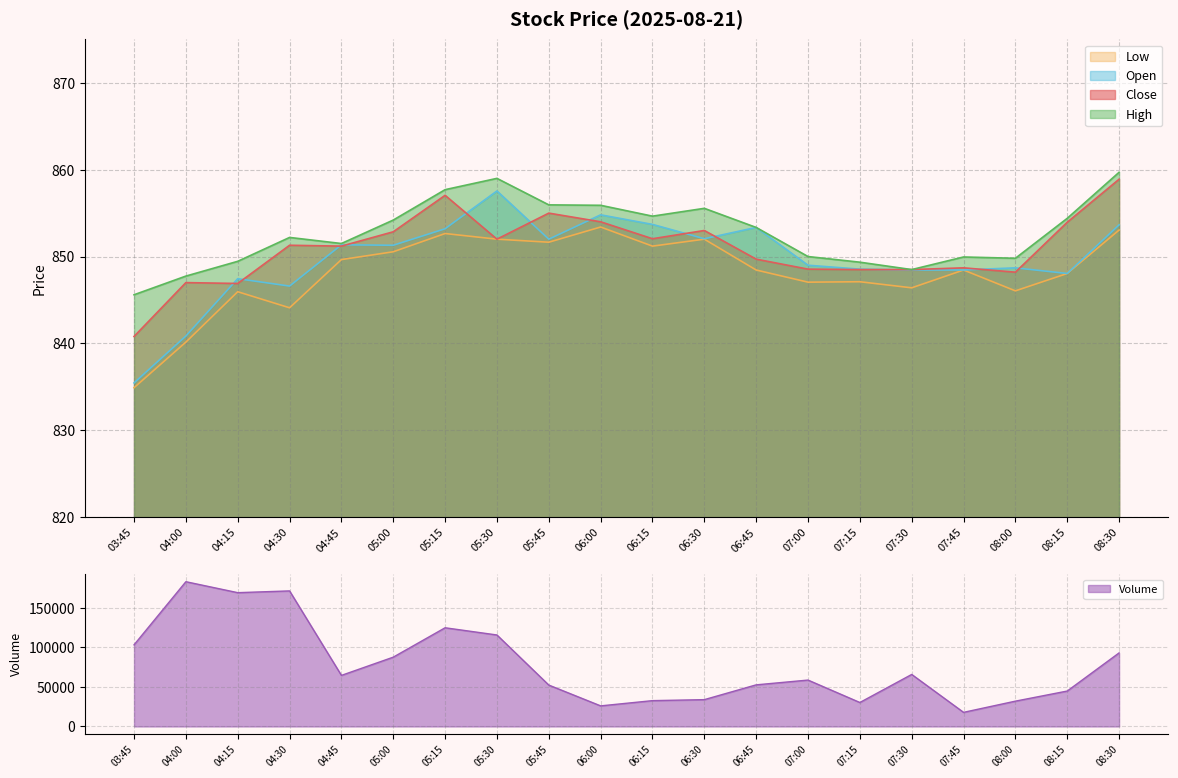

What are all the series names shown in the legend?

Close, High, Low, Open